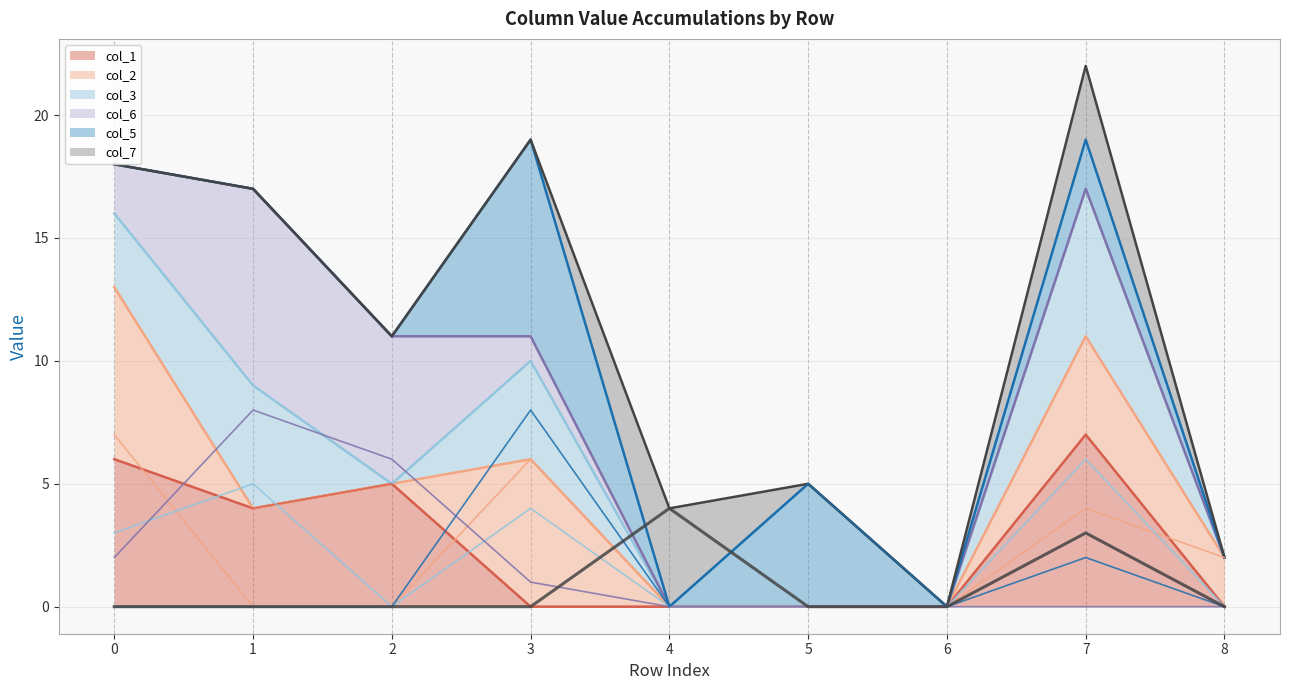

At how many categories does at least one series exceed 5?

5